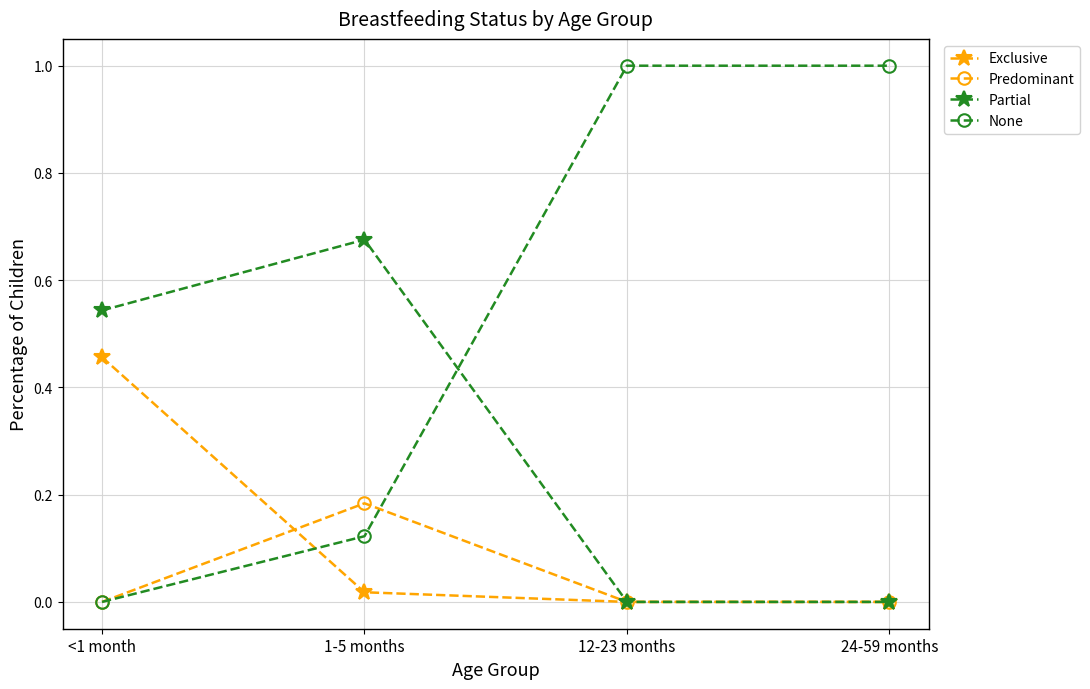

Between <1 month and 24-59 months, which series saw the biggest shift?

None